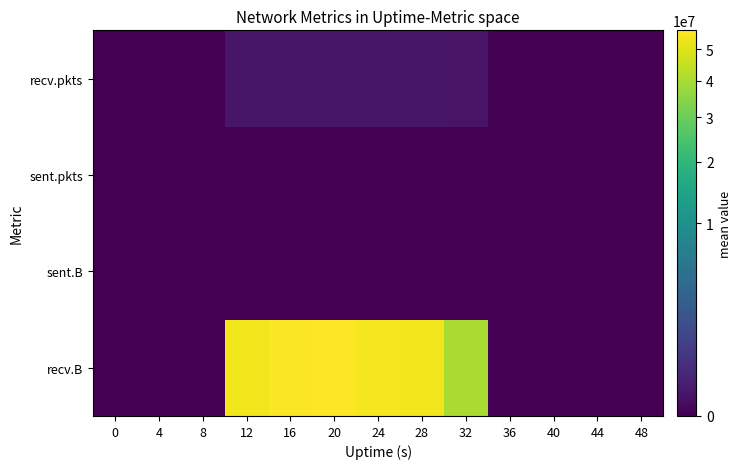

Rank the series by their maximum value, from lowest to highest.

sent.B, sent.pkts, recv.pkts, recv.B